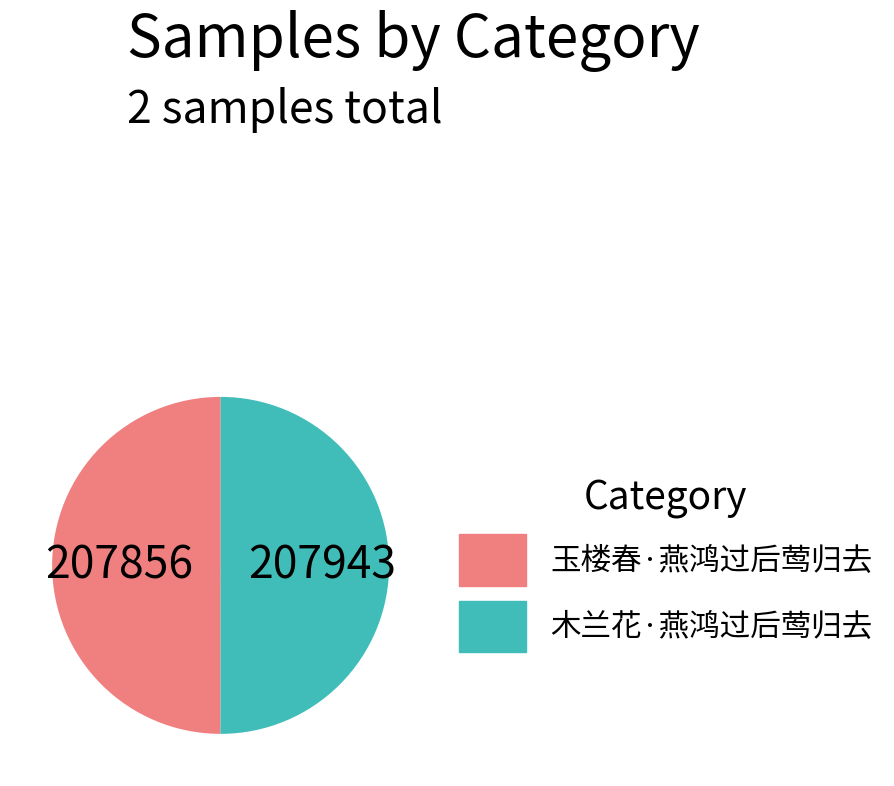

True or false: 玉楼春·燕鸿过后莺归去 accounts for 50% of the total.

True